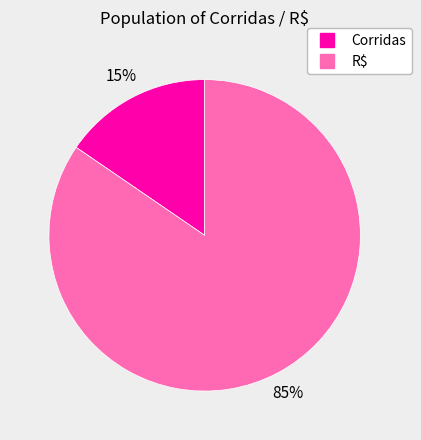

Rank the categories by value from highest to lowest.

R$, Corridas